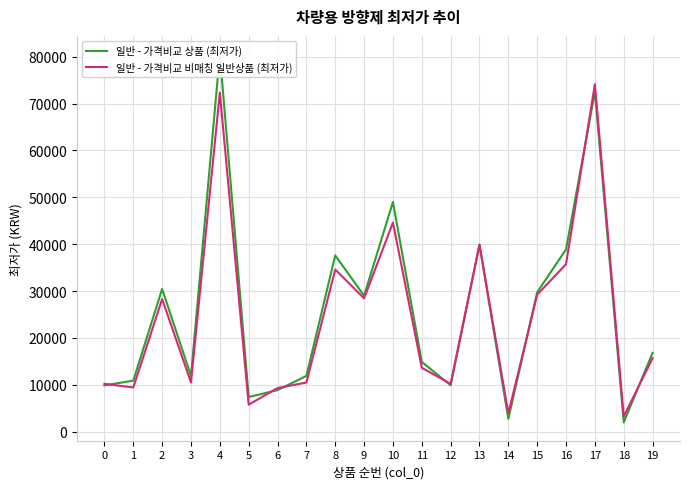

What are all the series names shown in the legend?

일반 - 가격비교 상품 (최저가), 일반 - 가격비교 비매칭 일반상품 (최저가)